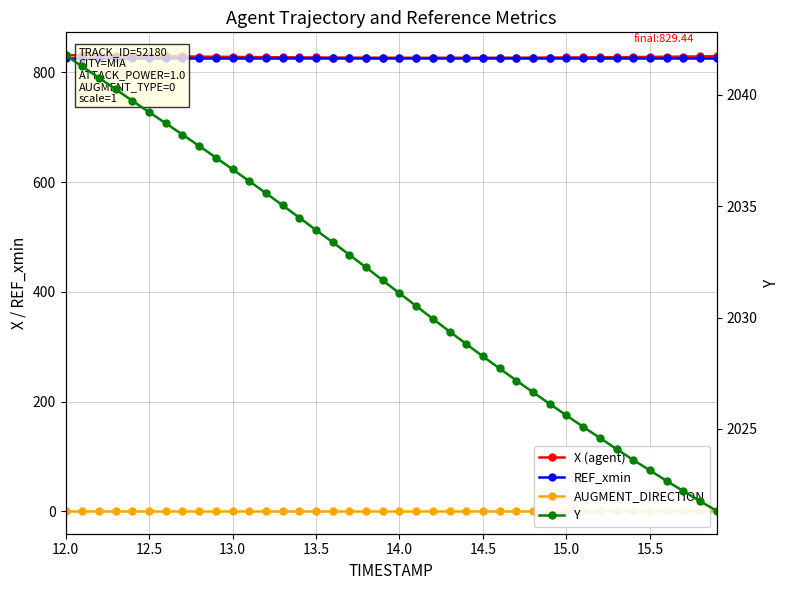

Reading left to right, what are all the values shown in this chart?

X (agent): 831.5	831.1	830.7	830.3	830.0	829.6	829.3	829.0	828.7	828.4	828.2	827.9	827.7	827.5	827.3	827.2	827.0	826.9	826.8	826.7	826.7	826.6	826.6	826.6	826.6	826.7	826.7	826.8	826.9	827.0	827.1	827.3	827.5	827.7	828.0	828.2	828.5	828.8	829.1	829.4
REF_xmin: 826.5	826.5	826.5	826.5	826.5	826.5	826.5	826.5	826.5	826.5	826.5	826.5	826.5	826.5	826.5	826.5	826.5	826.5	826.5	826.5	826.5	826.5	826.5	826.5	826.5	826.5	826.5	826.5	826.5	826.5	826.5	826.5	826.5	826.5	826.5	826.5	826.5	826.5	826.5	826.5
AUGMENT_DIRECTION: 1.0	1.0	1.0	1.0	1.0	1.0	1.0	1.0	1.0	1.0	1.0	1.0	1.0	1.0	1.0	1.0	1.0	1.0	1.0	1.0	1.0	1.0	1.0	1.0	1.0	1.0	1.0	1.0	1.0	1.0	1.0	1.0	1.0	1.0	1.0	1.0	1.0	1.0	1.0	1.0
Y: 2041.8	2041.3	2040.8	2040.3	2039.7	2039.2	2038.7	2038.2	2037.7	2037.2	2036.7	2036.1	2035.6	2035.0	2034.5	2033.9	2033.4	2032.8	2032.2	2031.7	2031.1	2030.5	2029.9	2029.4	2028.8	2028.2	2027.7	2027.2	2026.6	2026.1	2025.6	2025.1	2024.6	2024.1	2023.6	2023.1	2022.7	2022.2	2021.8	2021.3